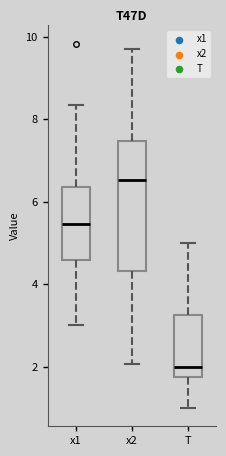

Reading left to right, read every box against the y-axis: the position of its median line, the range the box covers, and the ends of its whiskers. The values are not printed on the chart, so give them approximately, as read against the axis.

x1: median 5.4, box 4.6 to 6.4, whiskers 3.0 to 8.4
x2: median 6.6, box 4.4 to 7.4, whiskers 2.0 to 9.8
T: median 2.0, box 1.8 to 3.2, whiskers 1.0 to 5.0